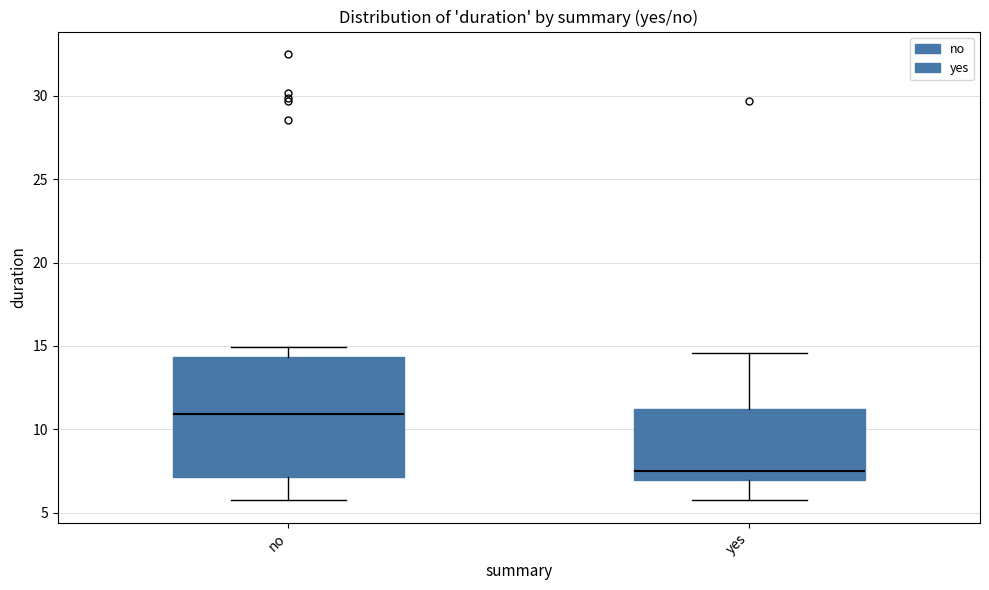

Where is the upper edge of the box for no on the y-axis? The values are not printed on the chart, so give them approximately, as read against the axis.

14.5